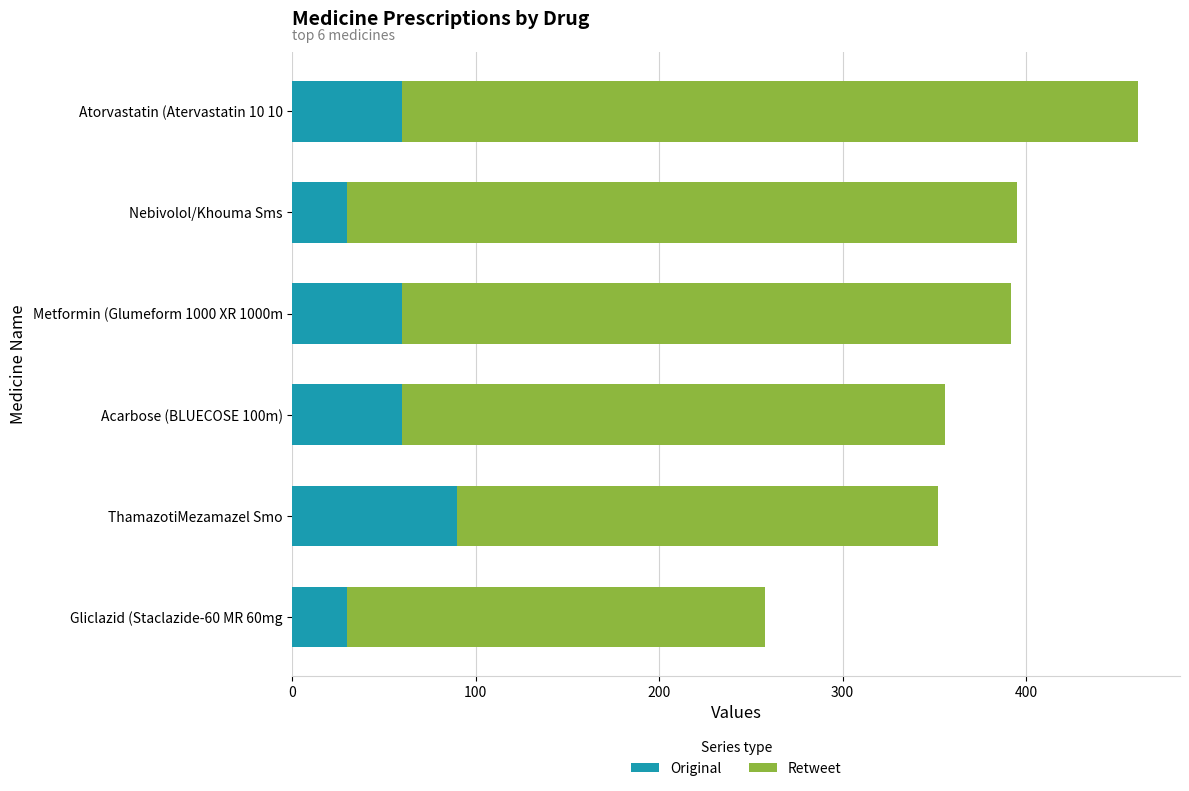

Read the Original value at Metformin (Glumeform 1000 XR 1000m.

60